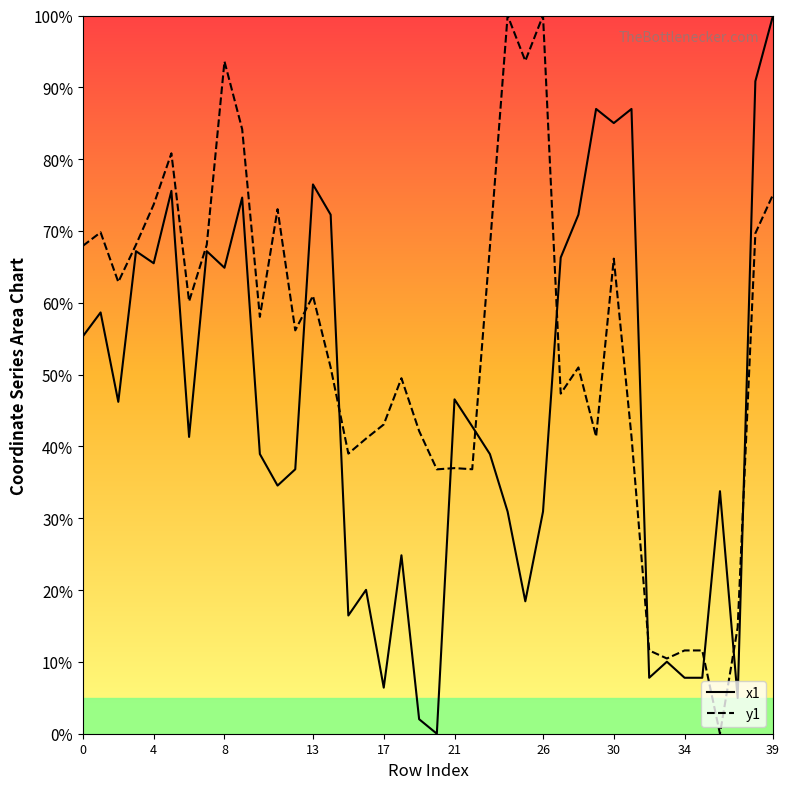

What is the sum of the y1 values at 35 and 21?

48.6